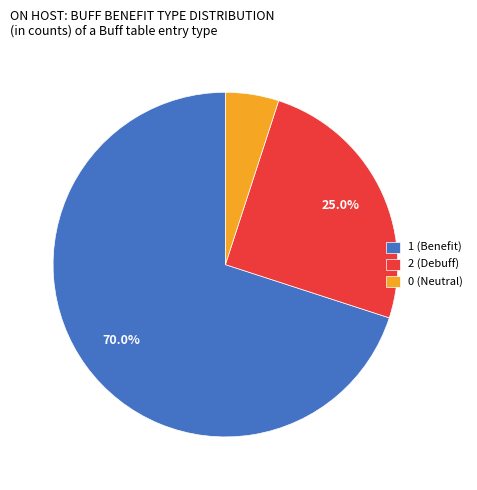

What is the ratio of the value at 1 (Benefit) to the value at 0 (Neutral)?

14.0